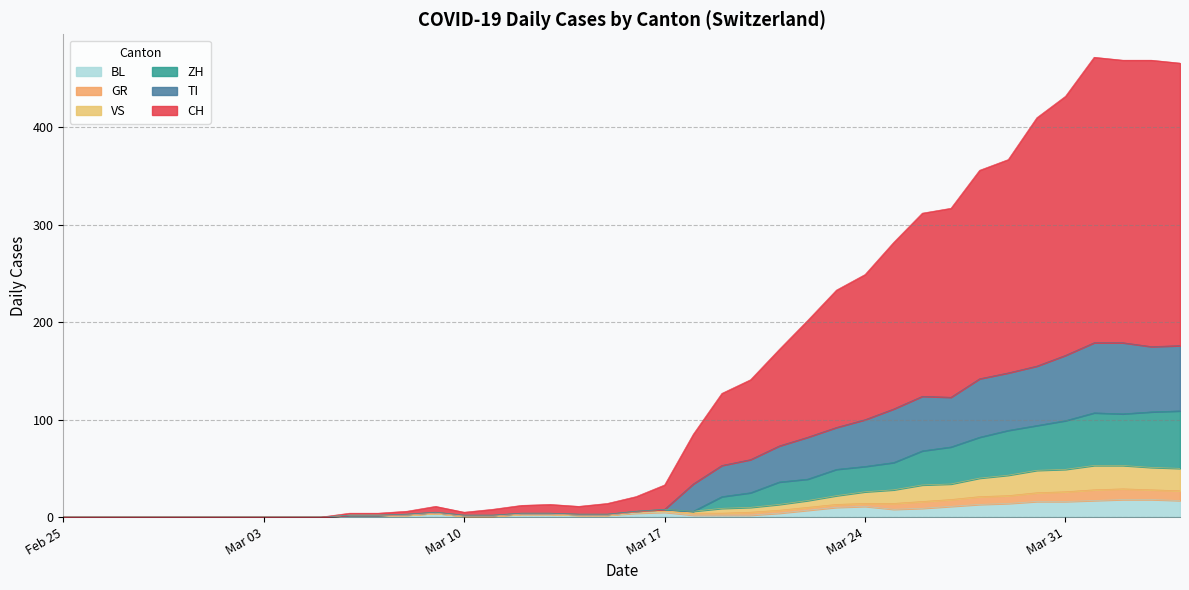

What is the highest value of the BL series?

18